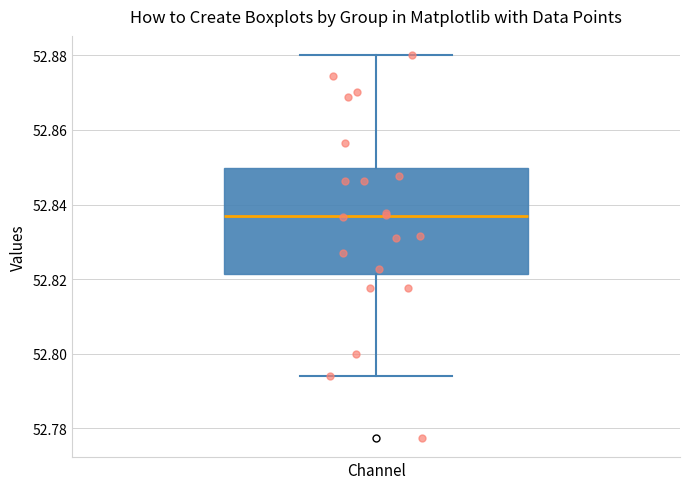

Where is the upper edge of the box for Channel on the y-axis? The values are not printed on the chart, so give them approximately, as read against the axis.

52.850